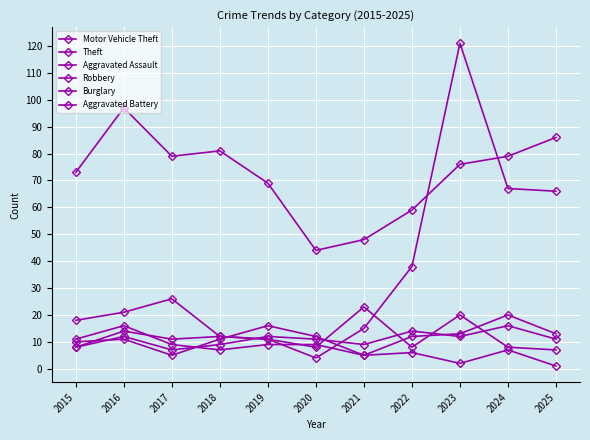

Reading left to right, list all the values displayed in this chart.

Motor Vehicle Theft: 18	21	26	12	11	4	15	38	121	67	66
Theft: 73	97	79	81	69	44	48	59	76	79	86
Aggravated Assault: 10	11	5	11	16	12	5	12	13	20	13
Robbery: 8	14	11	12	11	8	23	8	20	8	7
Burglary: 11	16	9	7	9	9	5	6	2	7	1
Aggravated Battery: 8	12	7	9	12	11	9	14	12	16	11